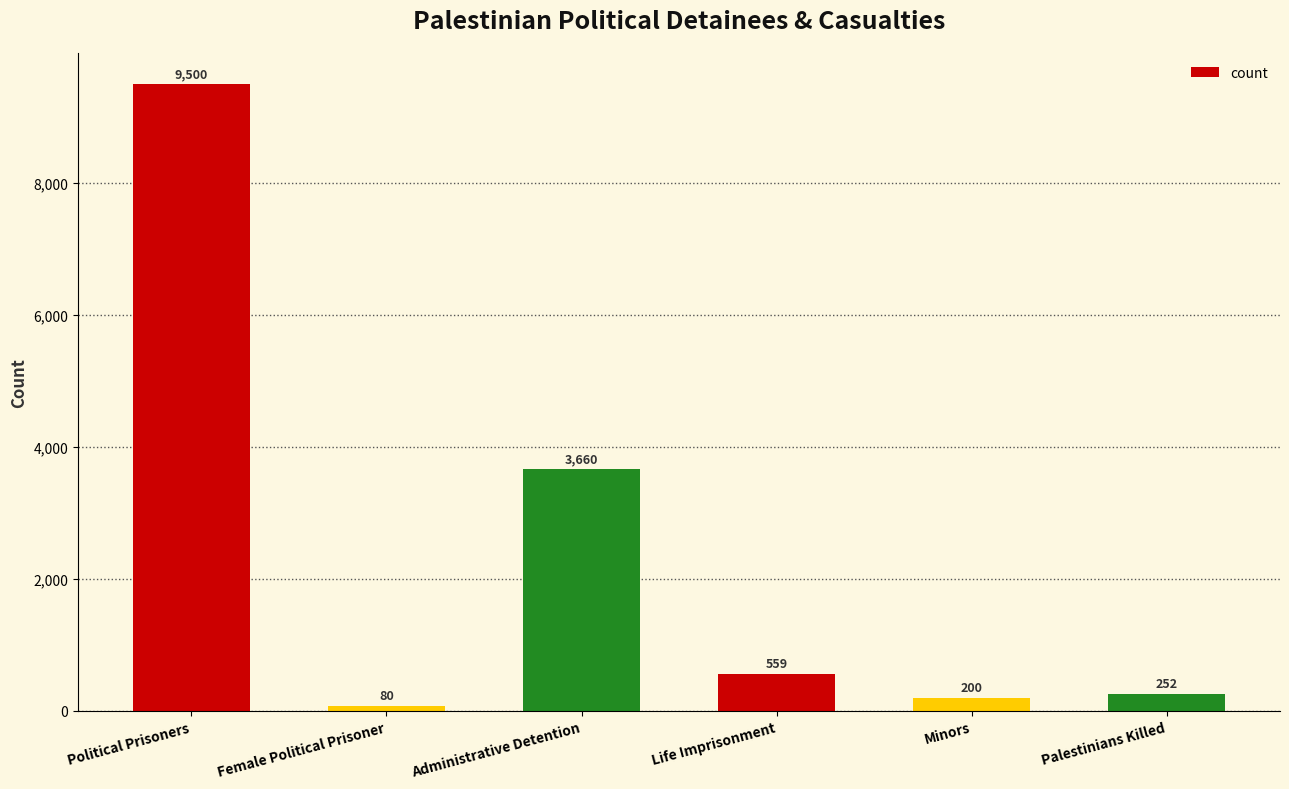

Which has a higher value, Political Prisoners or Life Imprisonment?

Political Prisoners